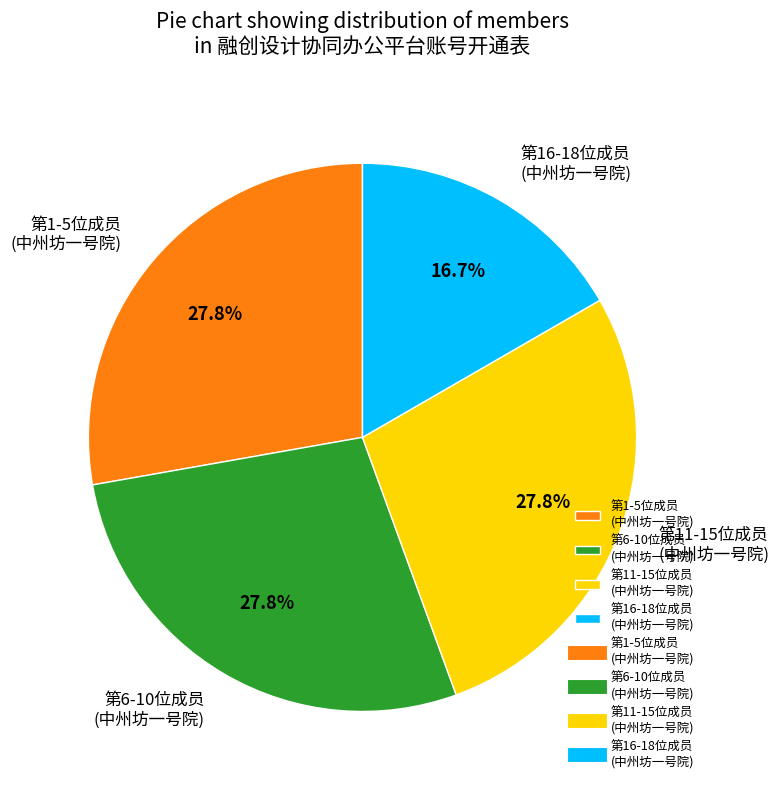

Do 第16-18位成员 (中州坊一号院) and 第6-10位成员 (中州坊一号院) together represent more than half of the pie?

No